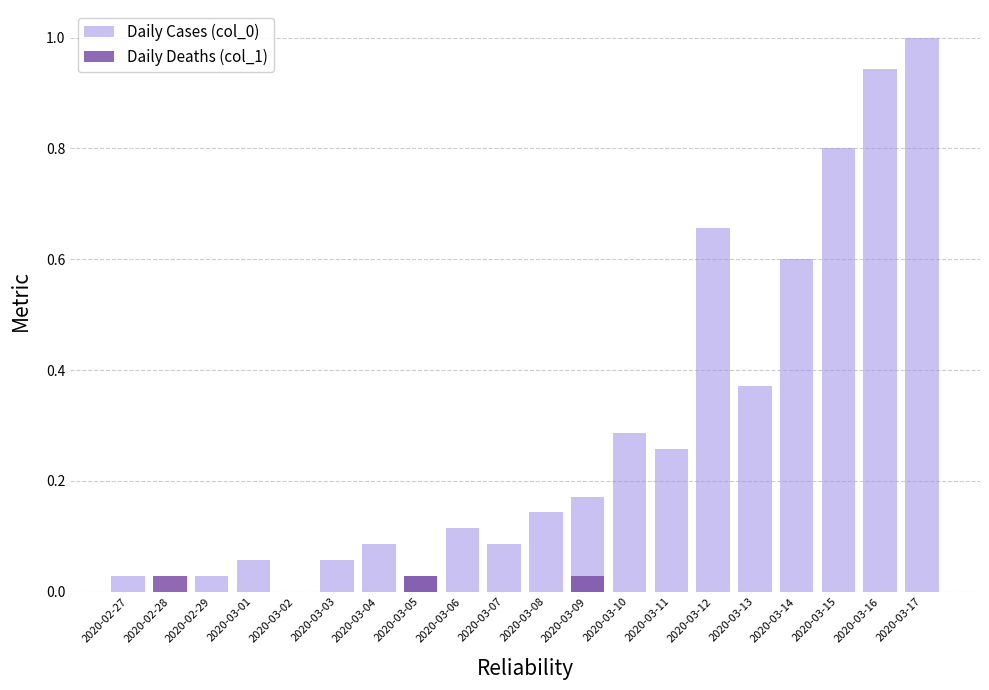

Which category has the lowest value in the Daily Cases (col_0) series?

2020-02-28